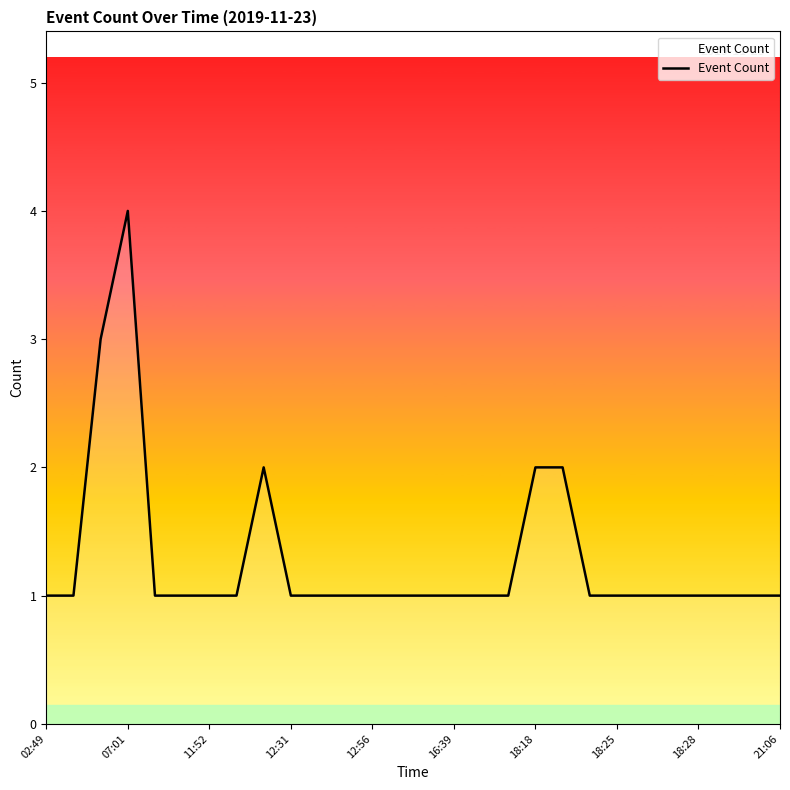

What is the maximum value shown in the chart?

4